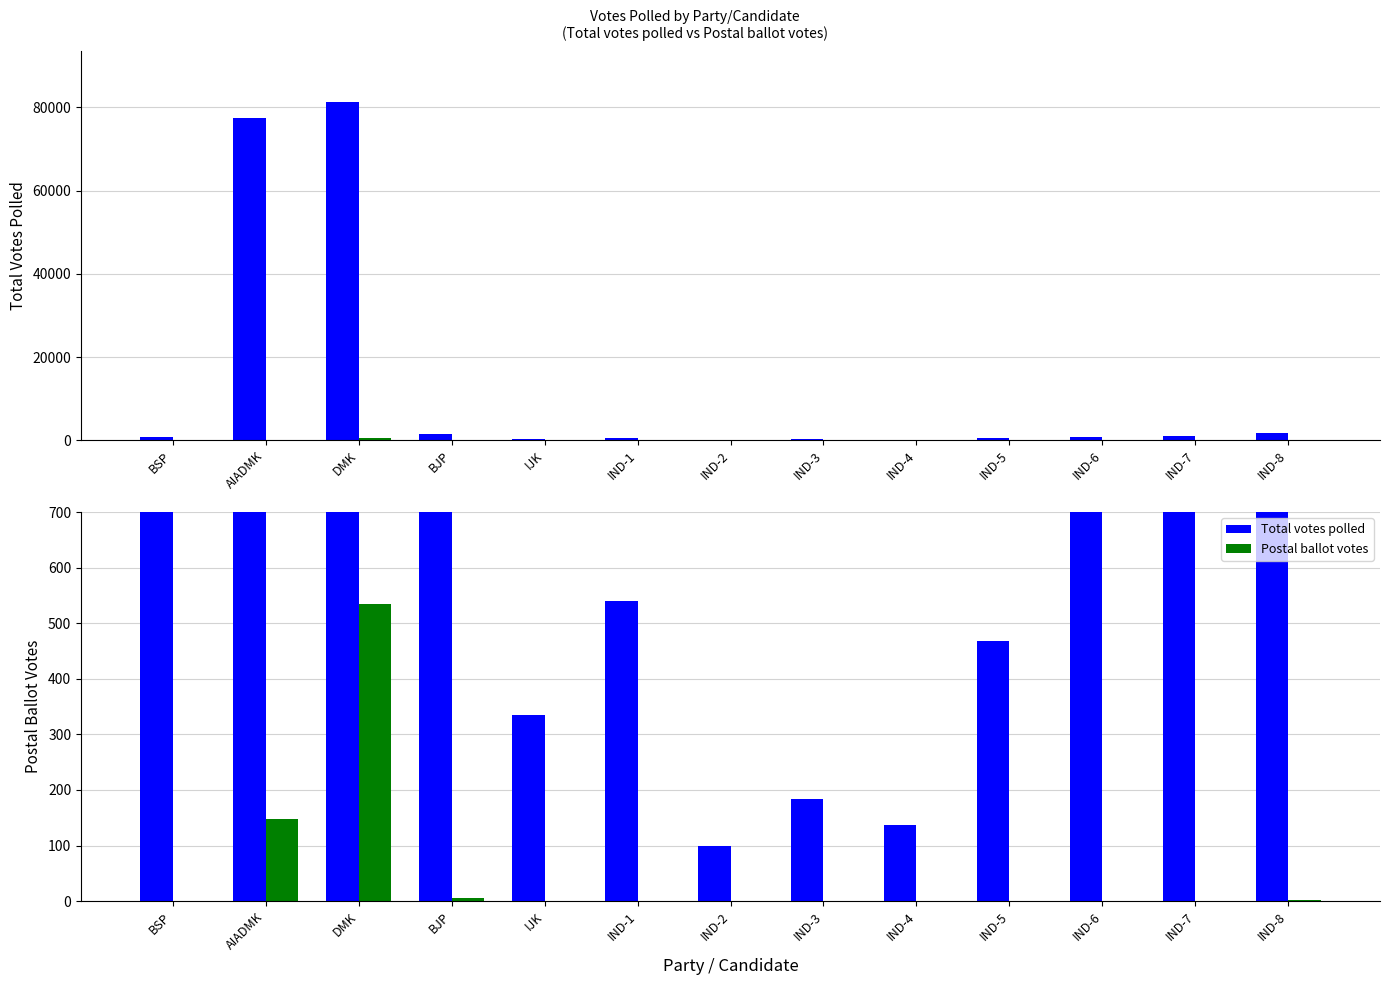

List the labels in order of Total votes polled value, smallest first.

IND-2, IND-4, IND-3, IJK, IND-5, IND-1, IND-6, BSP, IND-7, BJP, IND-8, AIADMK, DMK